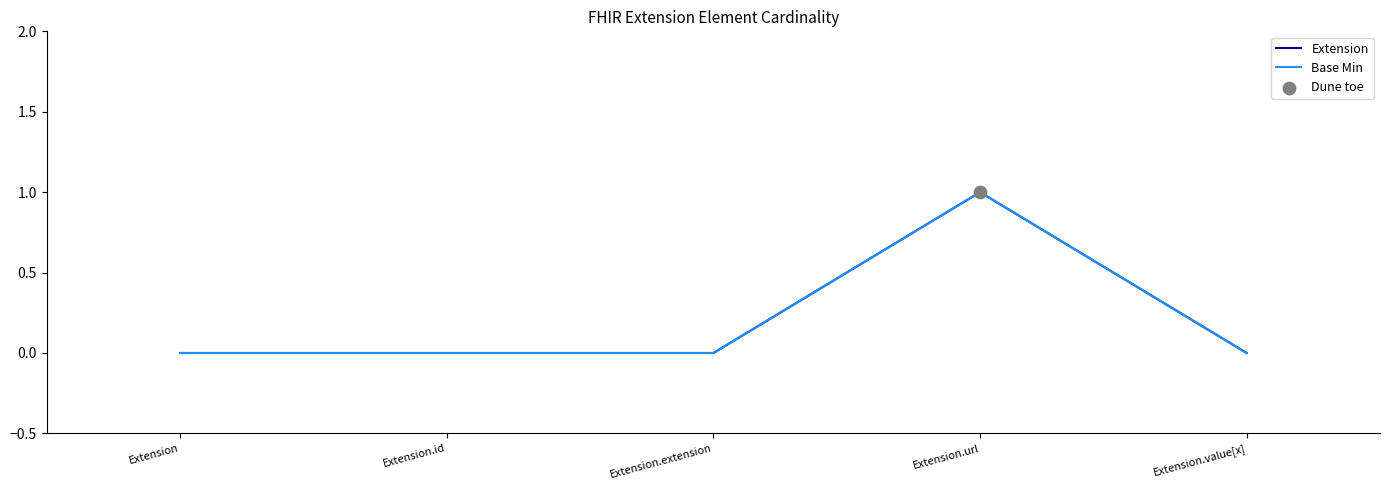

Is this an area chart (filled region under the line)?

No